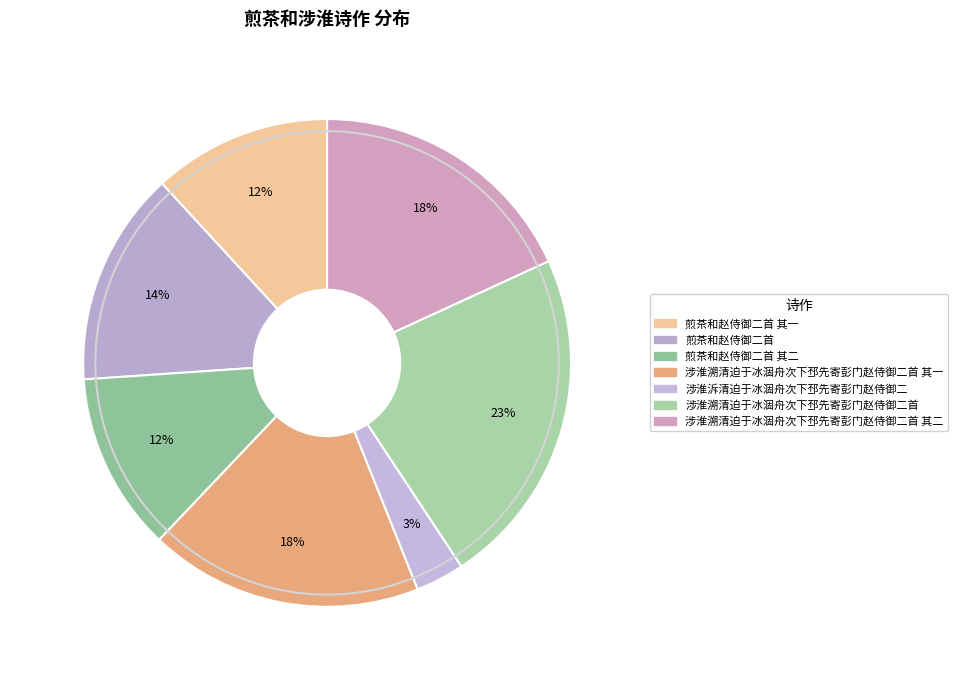

How many segments does this pie chart have?

7